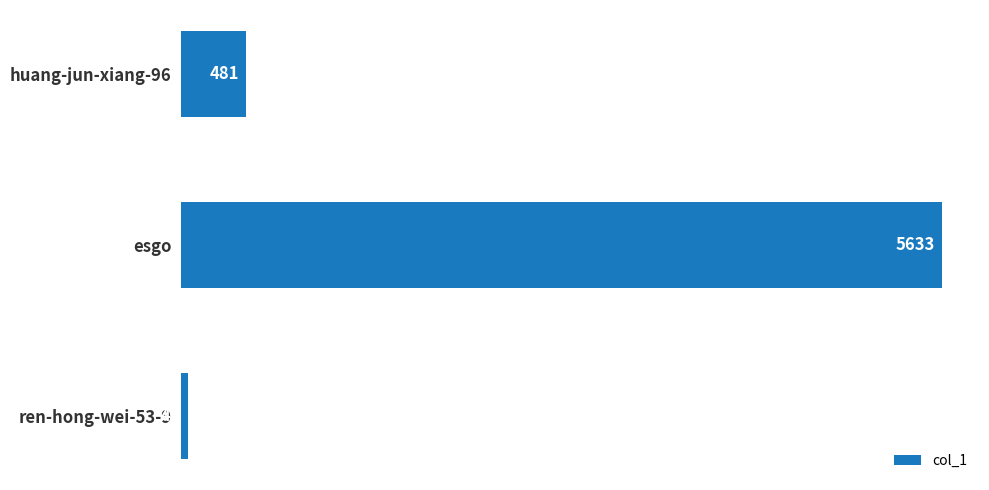

Rank the categories by value from highest to lowest.

esgo, huang-jun-xiang-96, ren-hong-wei-53-9